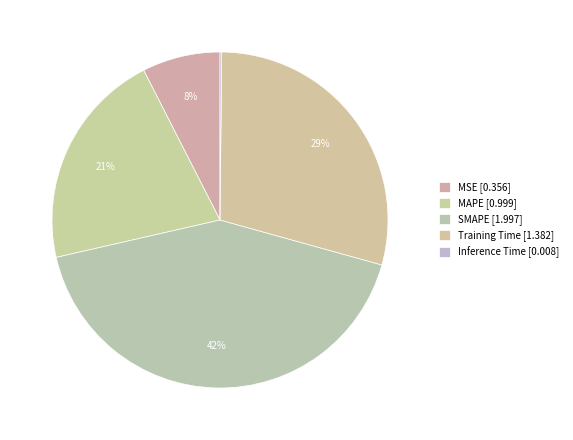

True or false: Inference Time accounts for 0% of the total.

True